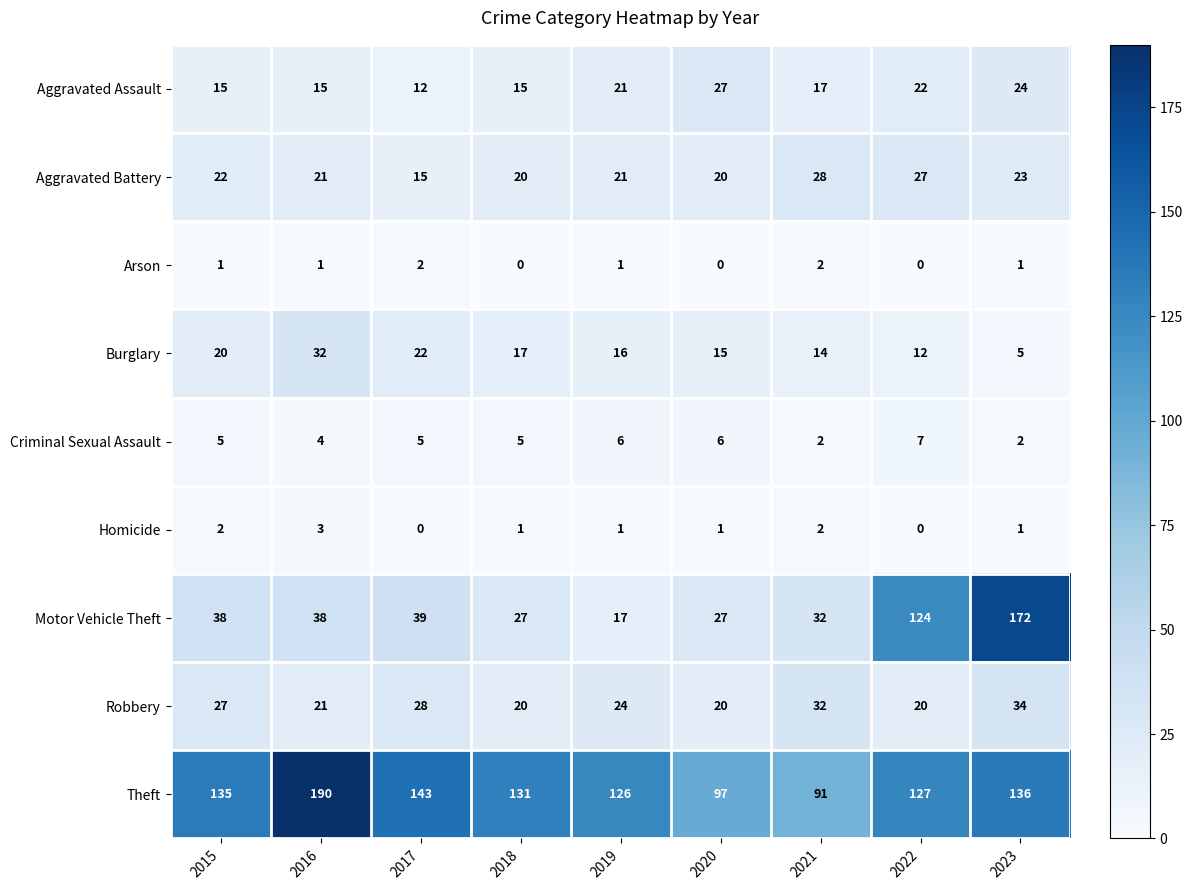

Which series has the largest range (max minus min)?

Motor Vehicle Theft